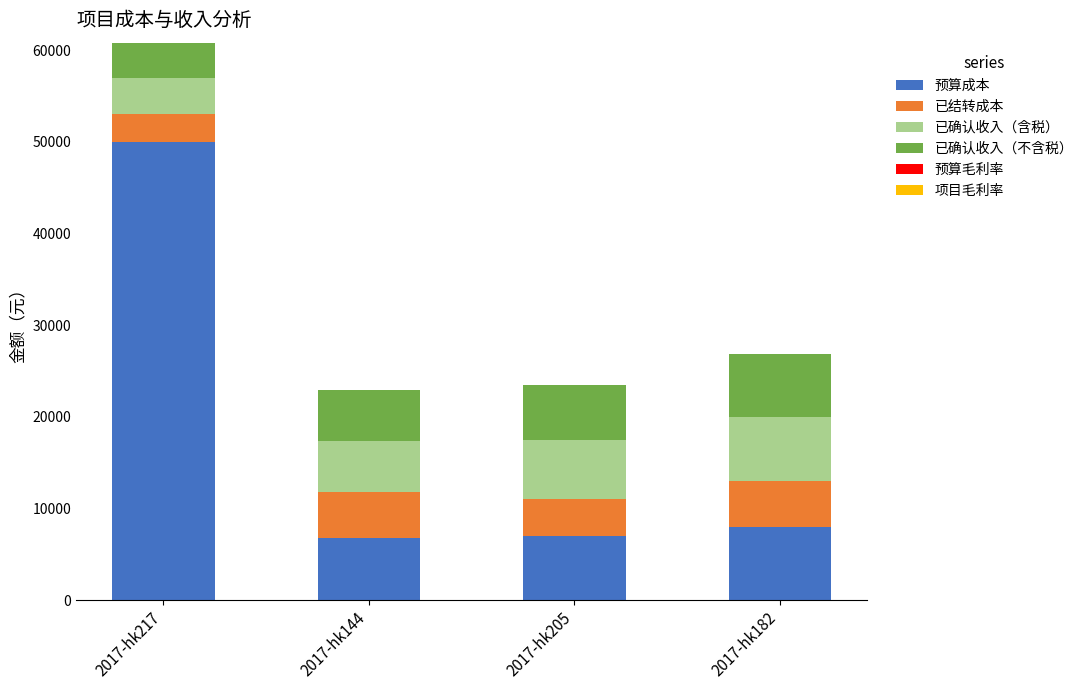

Are the bars horizontal?

No